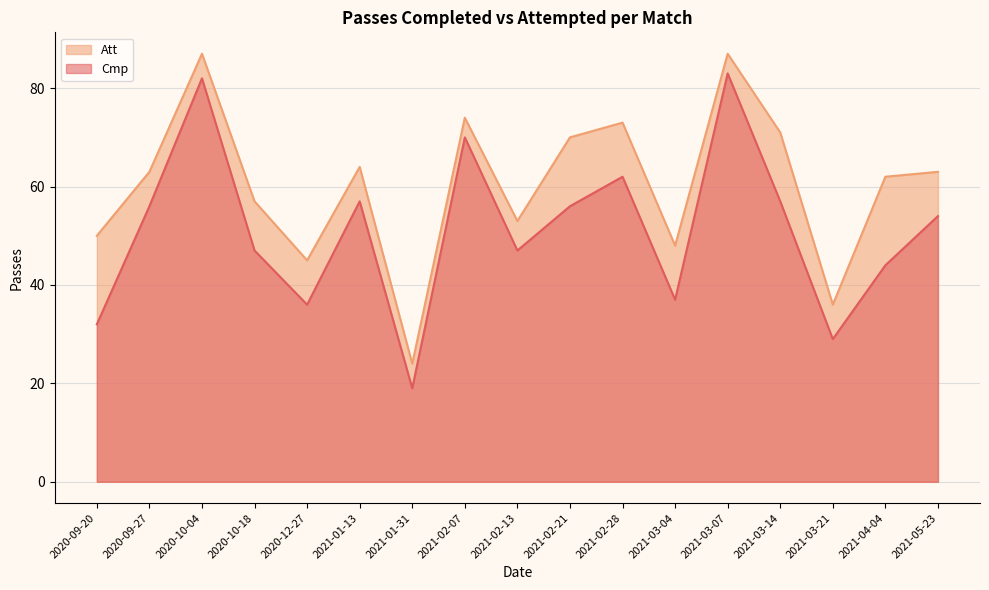

What value does the Cmp series have at 2020-09-20?

32